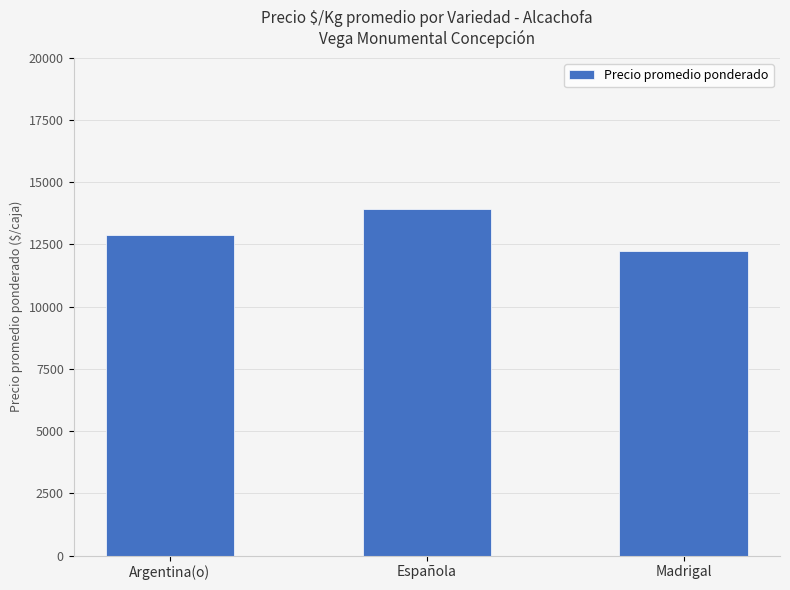

Which label corresponds to the largest value in the chart?

Española